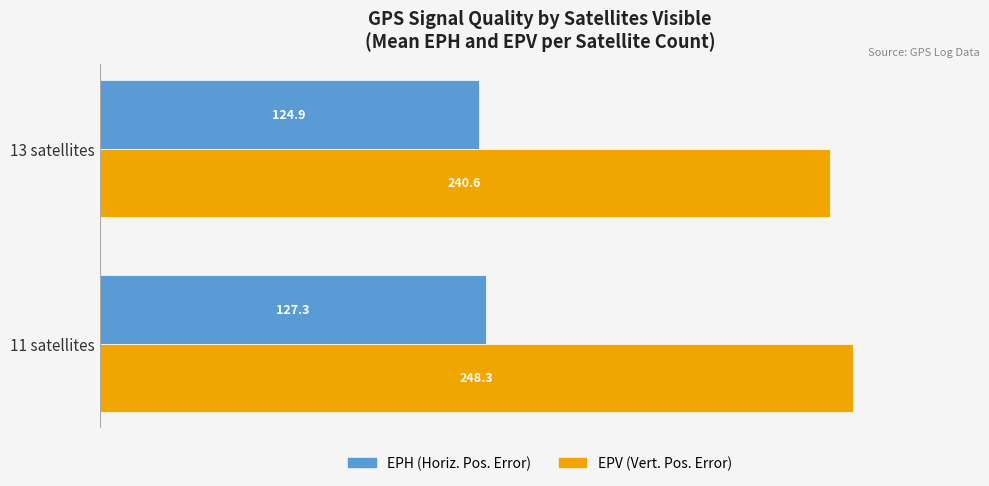

What is the spread (max minus min) of values at 11 satellites?

121.0